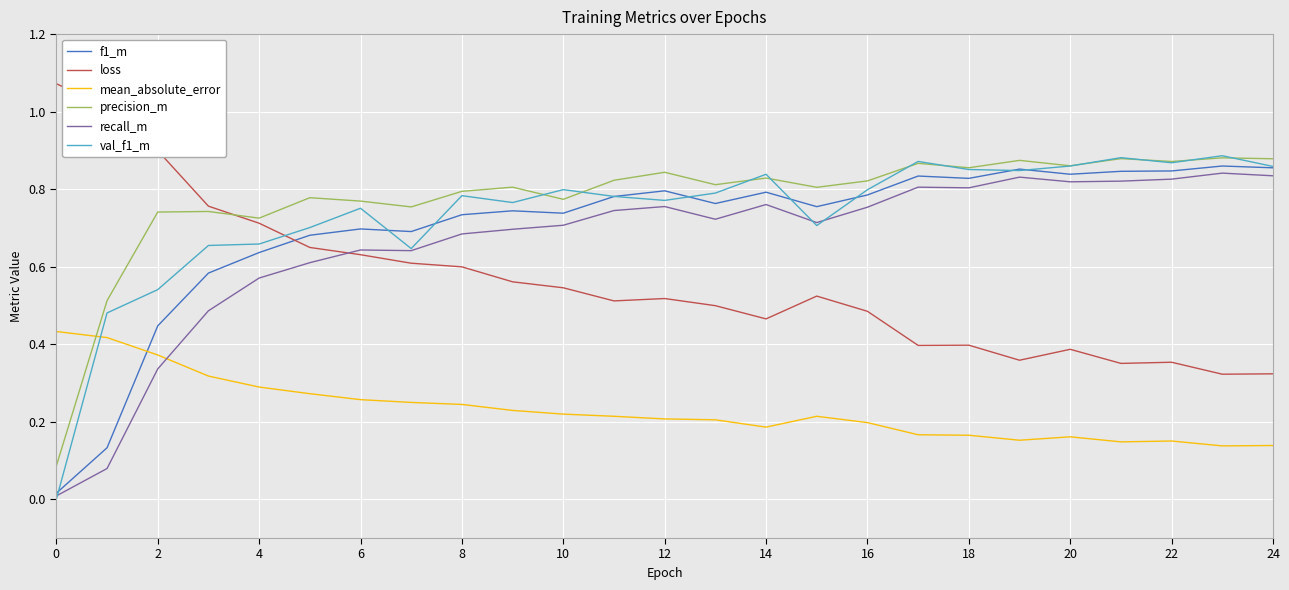

At how many categories does at least one series exceed 0?

25